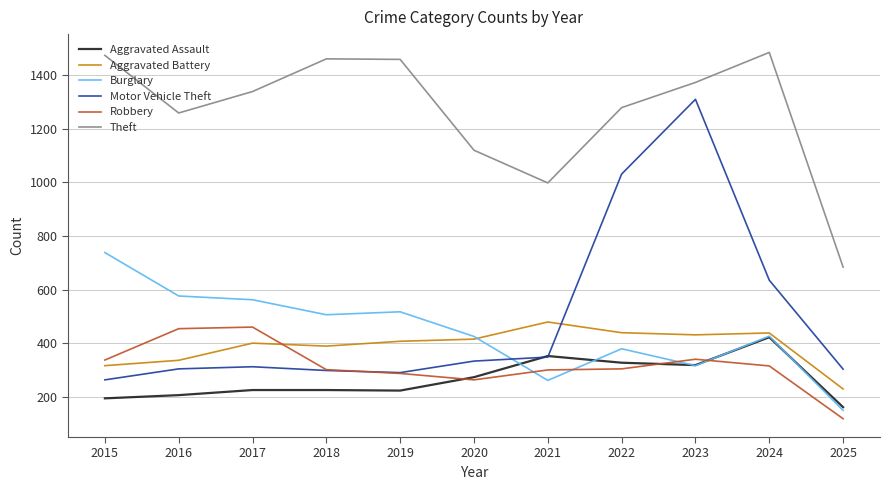

Between 2020 and 2023, which series saw the biggest shift?

Motor Vehicle Theft